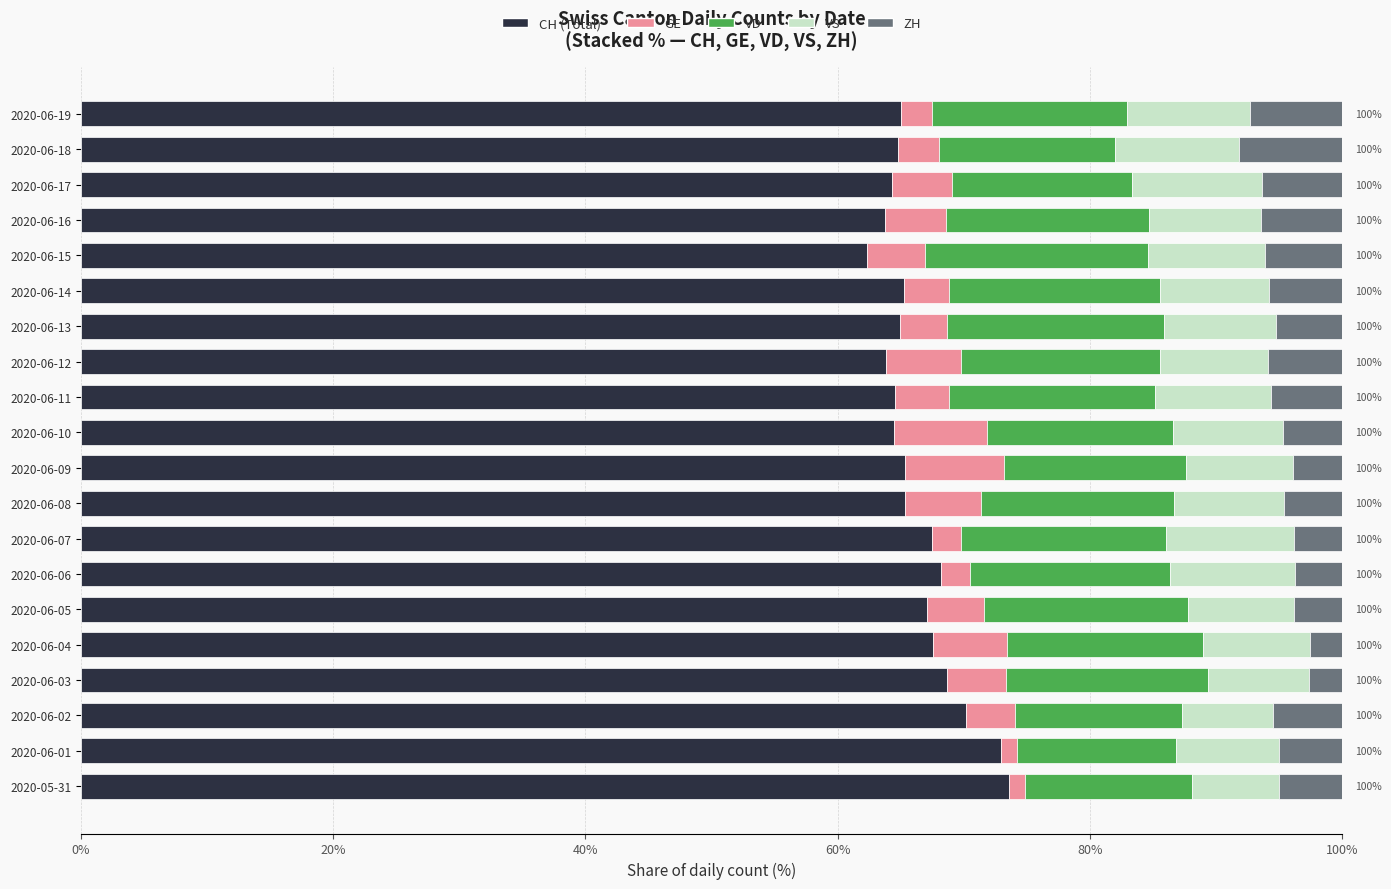

What are all the series names shown in the legend?

CH (Total), GE, VD, VS, ZH